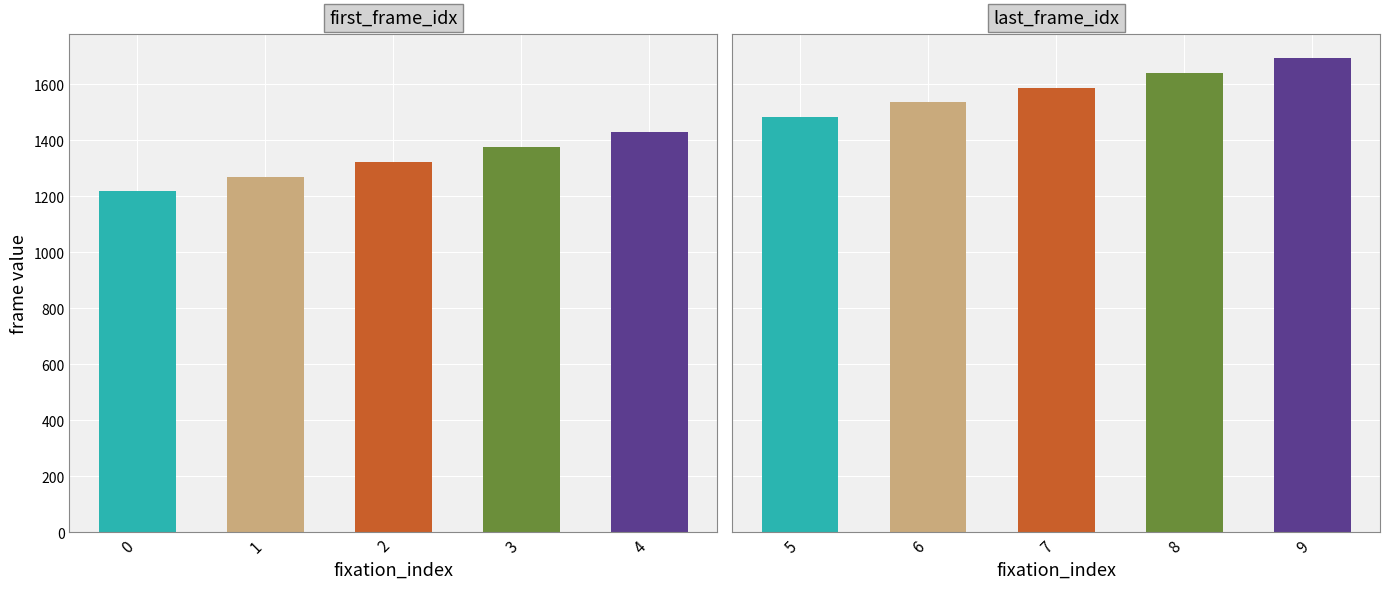

What value does the first_frame_idx series have at 2, to the nearest 5?

1325